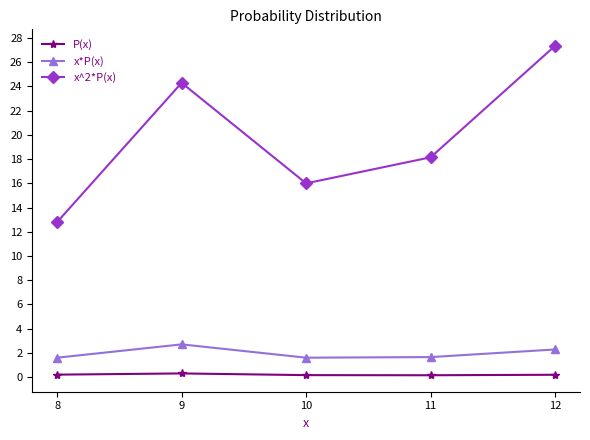

Count the number of categories in the chart.

5